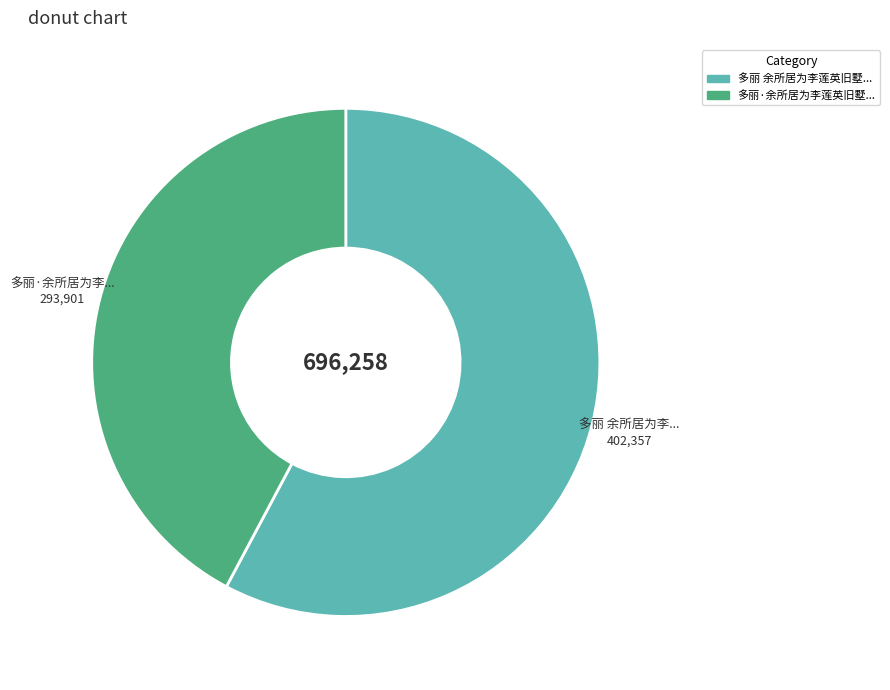

Is there any slice that represents more than half of the pie?

Yes